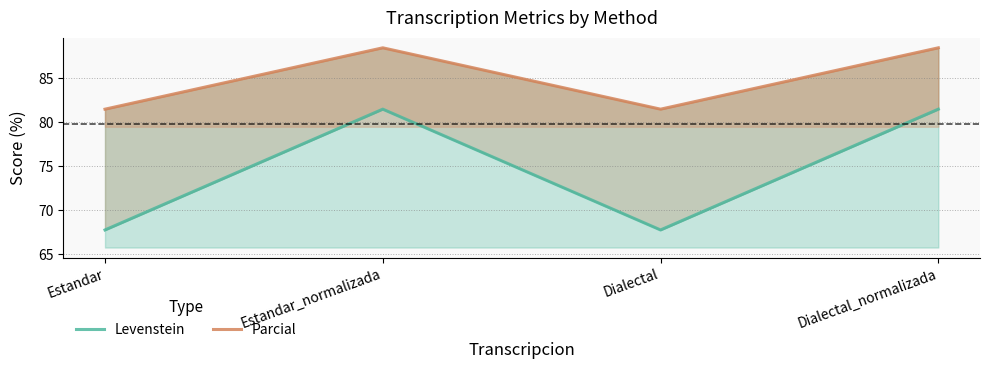

What is the average value of the Parcial series?

85.0